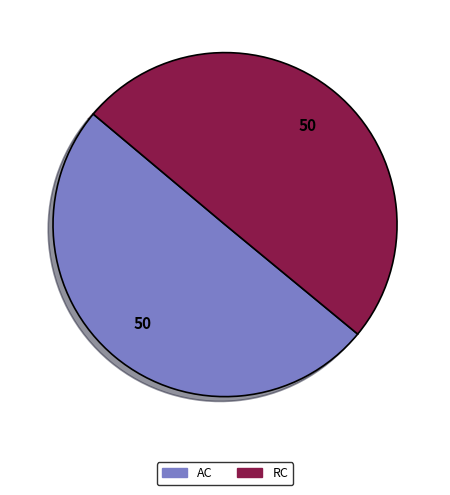

Combined, do AC and RC account for over 50%?

Yes